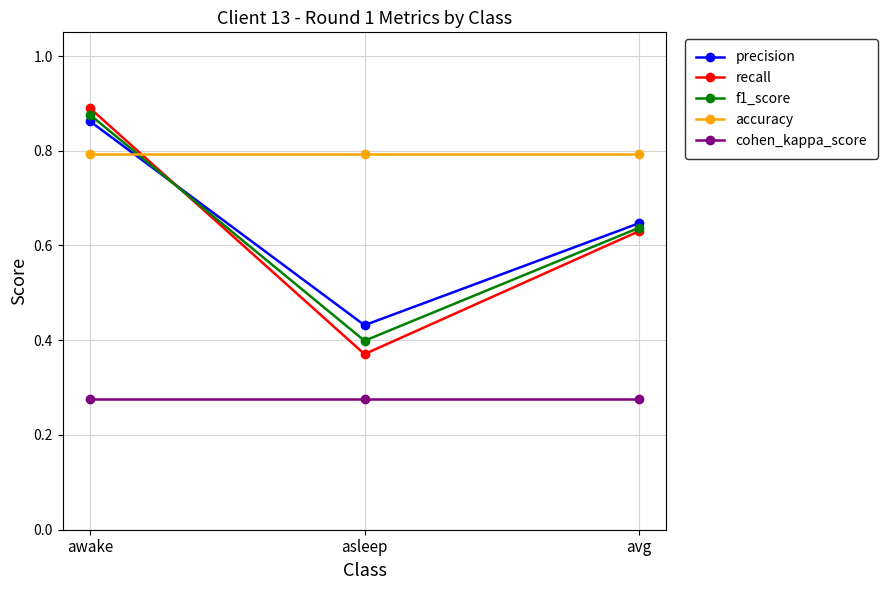

Is the value of f1_score at avg greater than the value of cohen_kappa_score at avg?

Yes